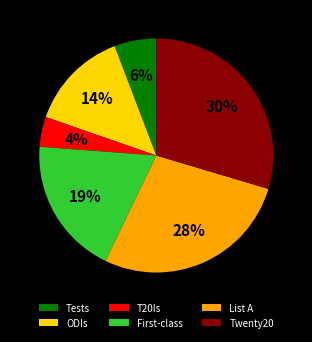

What percentage is the ODIs slice, to the nearest percent?

14%